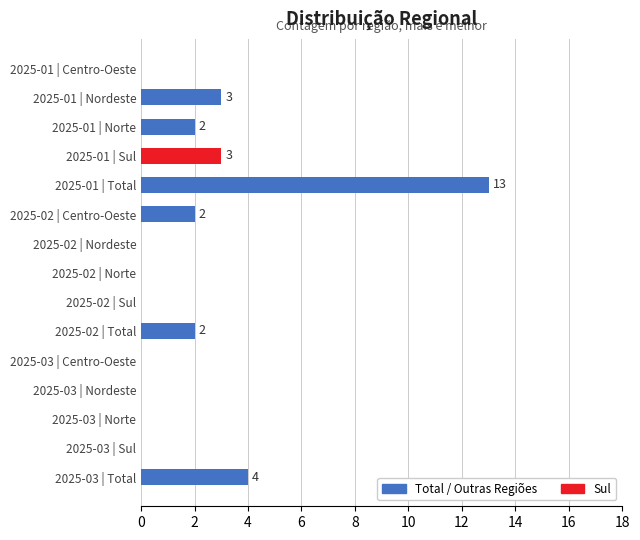

Which has a higher value, 2025-01 | Total or 2025-02 | Norte?

2025-01 | Total